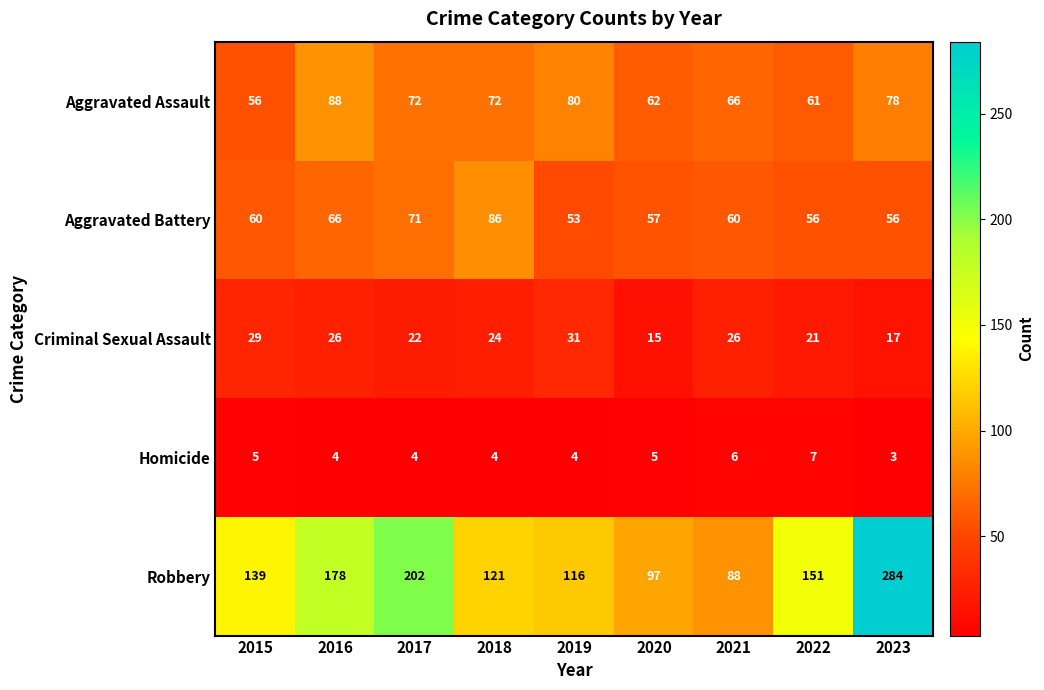

True or false: Criminal Sexual Assault has a value of 21 at 2022.

True